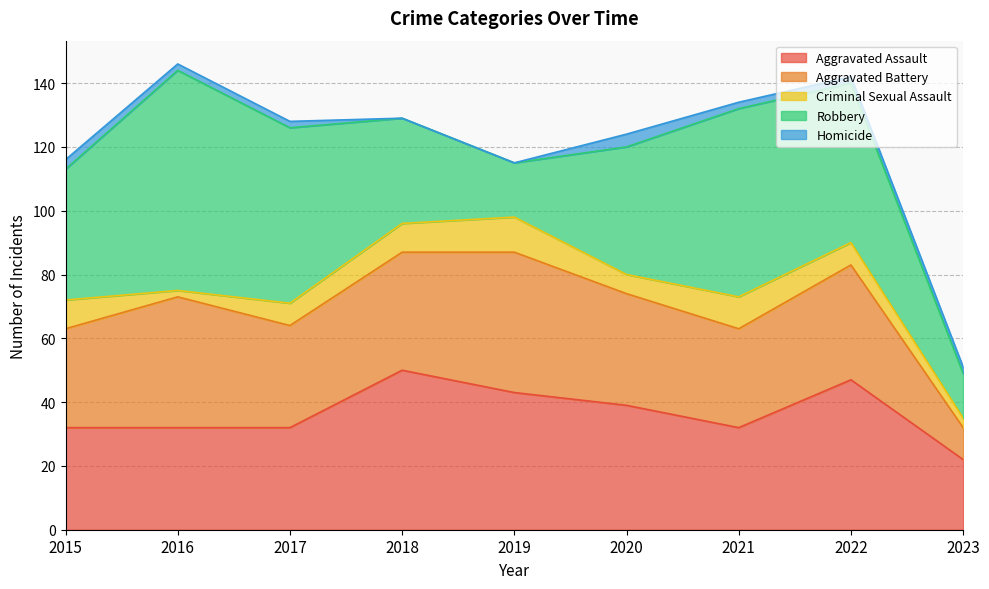

Reading left to right, transcribe all the data shown in this chart.

Aggravated Assault: 32	32	32	50	43	39	32	47	22
Aggravated Battery: 31	41	32	37	44	35	31	36	10
Criminal Sexual Assault: 9	2	7	9	11	6	10	7	3
Robbery: 41	69	55	33	17	40	59	50	14
Homicide: 3	2	2	0	0	4	2	2	2